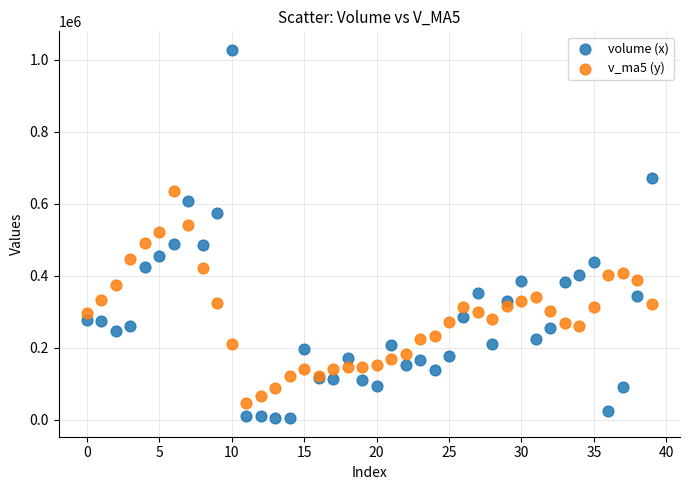

Which series contains the highest Y value?

volume (x)